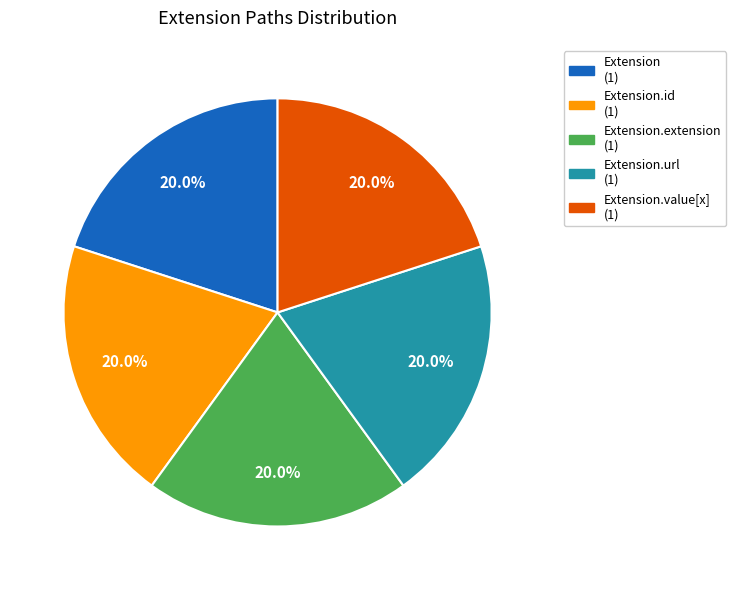

Is there a majority slice in this chart?

No